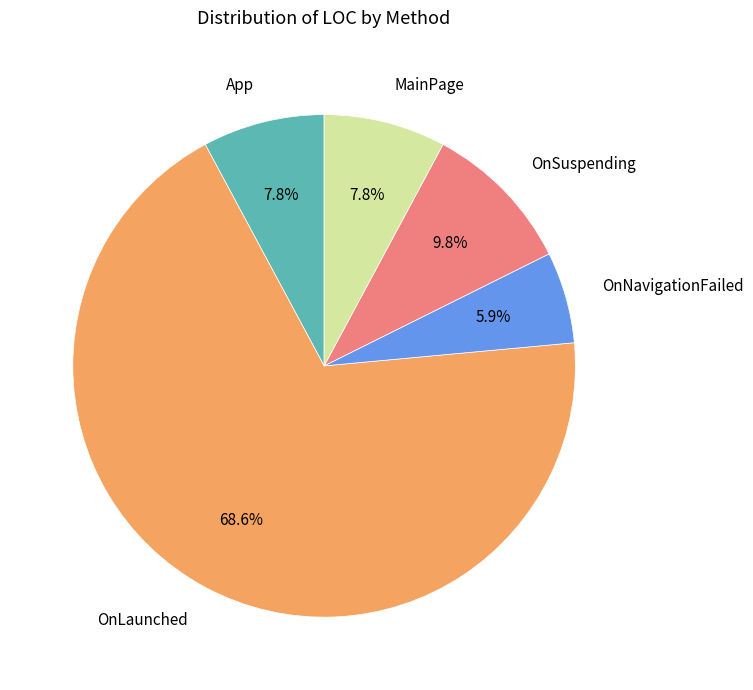

Count the number of slices in the pie.

5